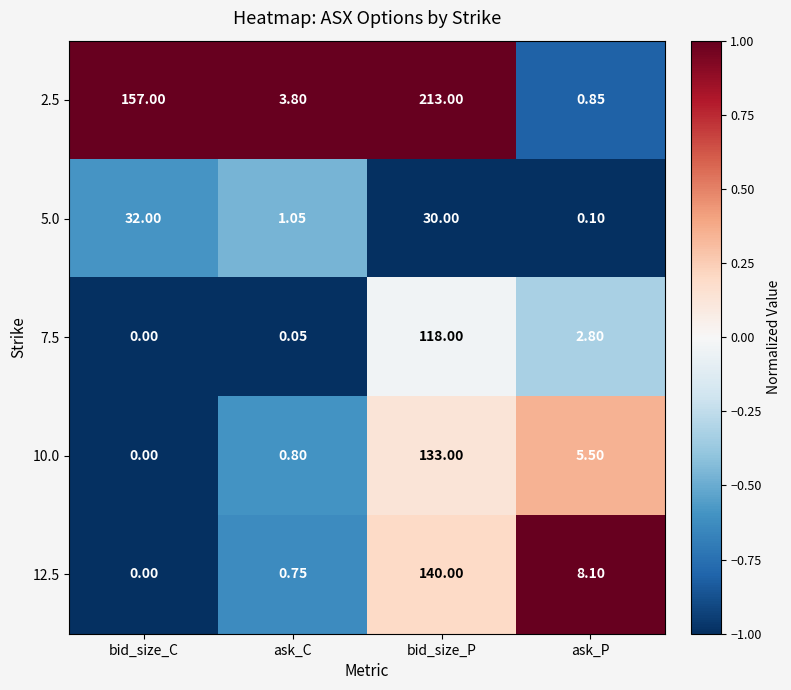

At which category does the chart reach its peak across all series?

bid_size_P